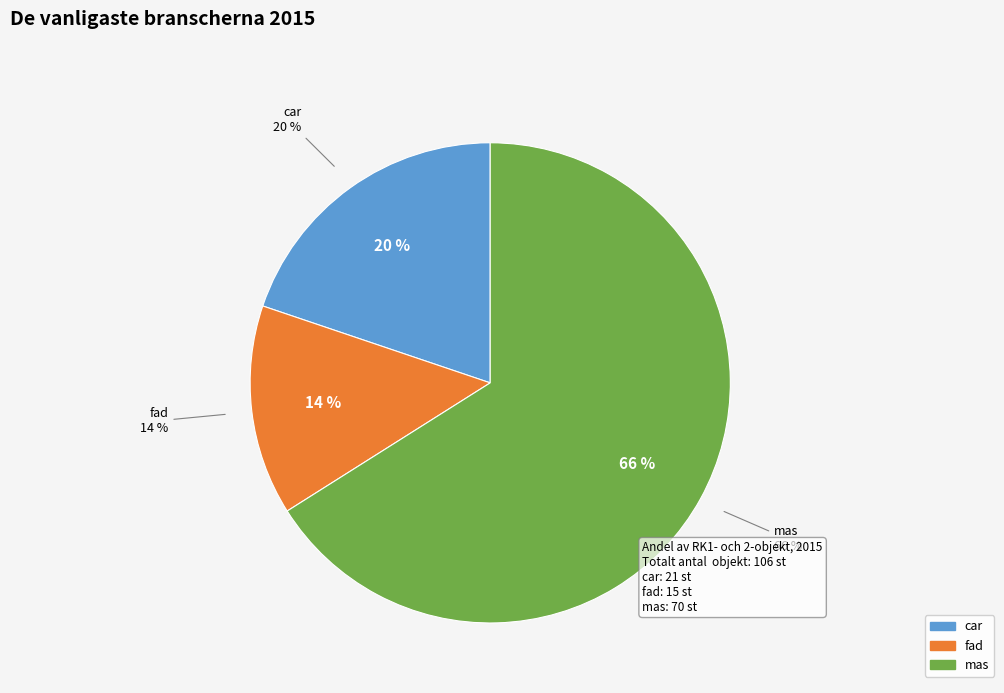

Which category accounts for the majority?

mas